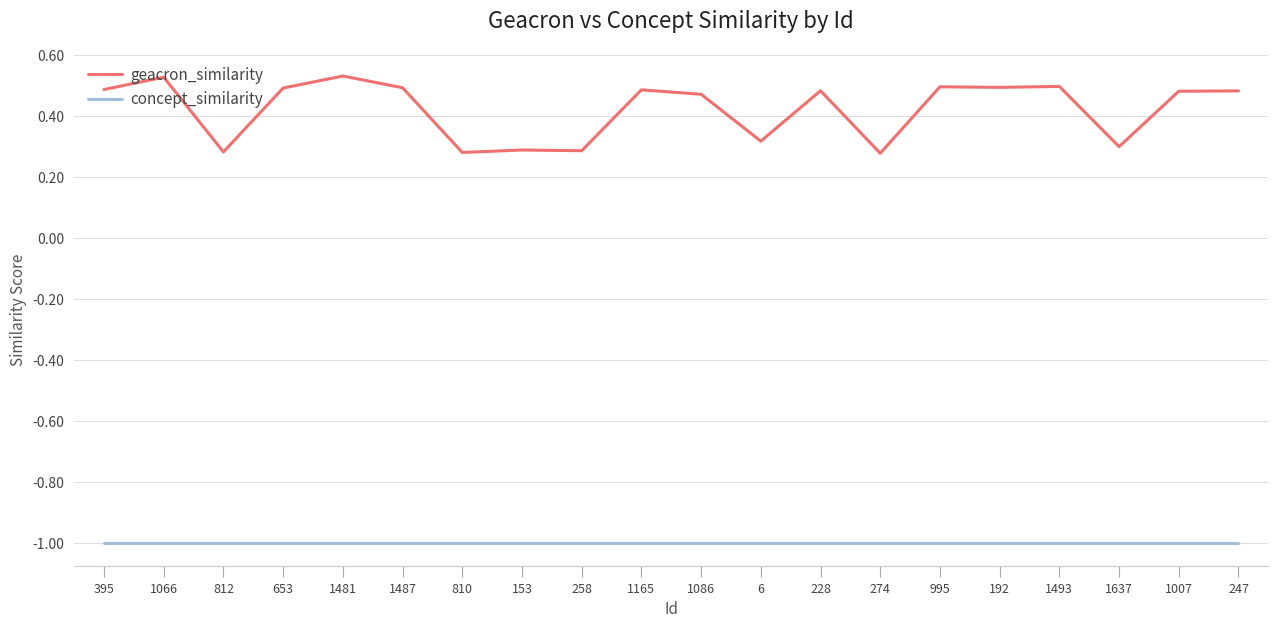

Does the chart display data point markers on the line(s)?

No